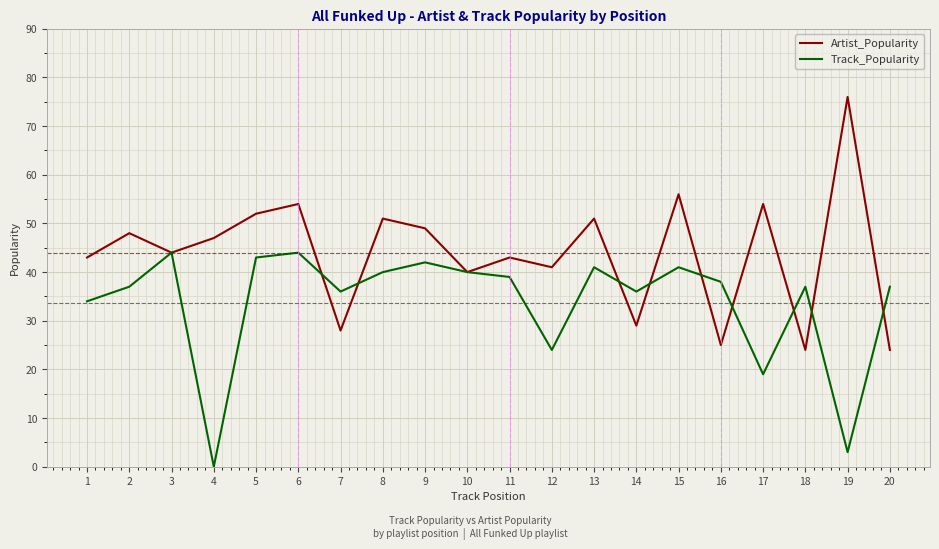

How many distinct data groups are displayed?

2